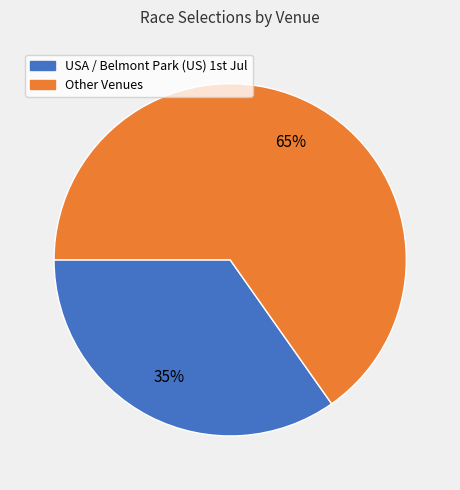

To the nearest percent, what is the difference between the largest and smallest slice percentages?

30%